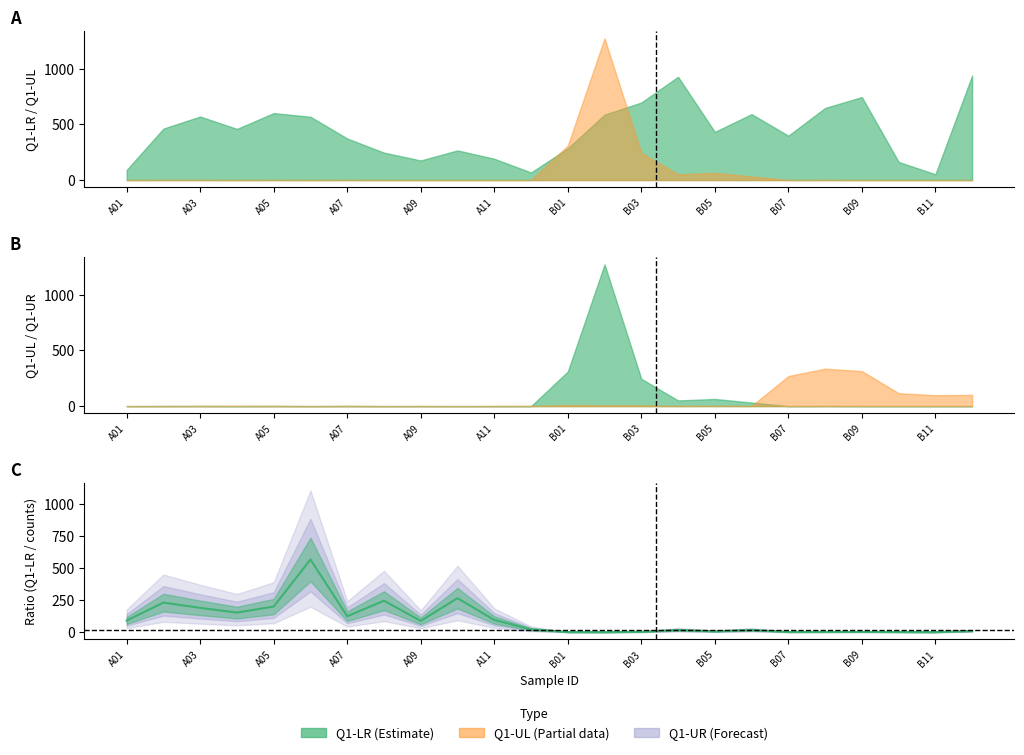

The value at 17 is 16.9. True or false?

True